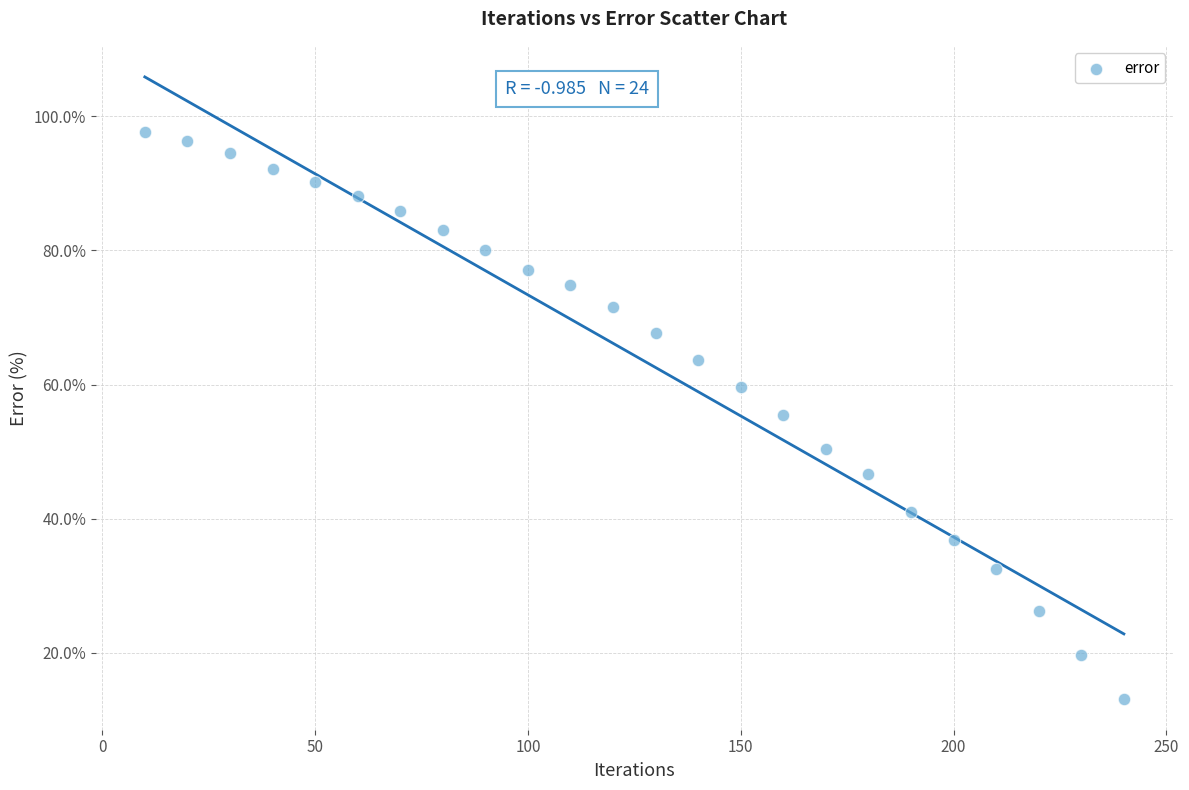

What is the range of X values (max minus min)?

230.0